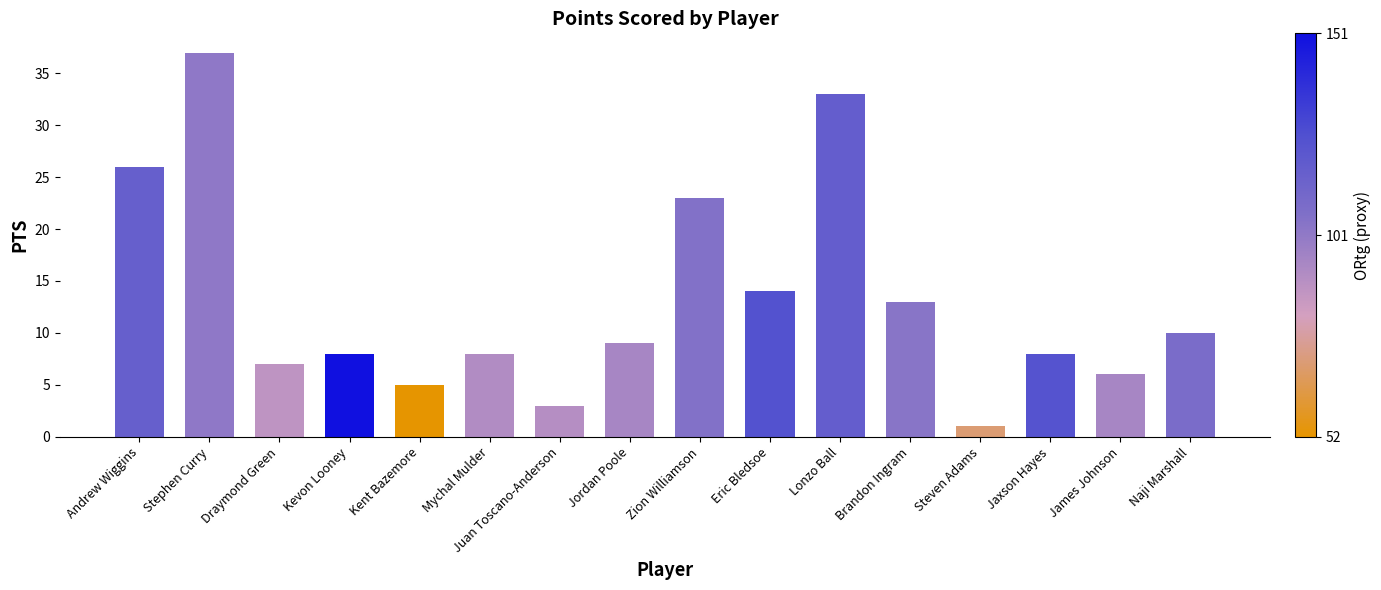

What is the minimum value shown in the chart?

1